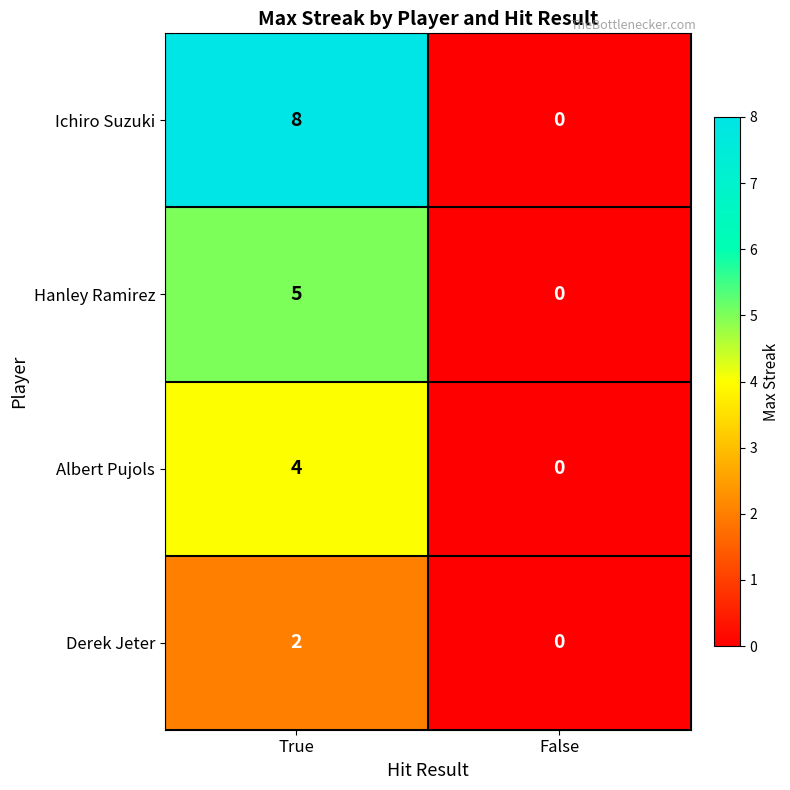

The Derek Jeter series shows 1 at True. True or false?

False